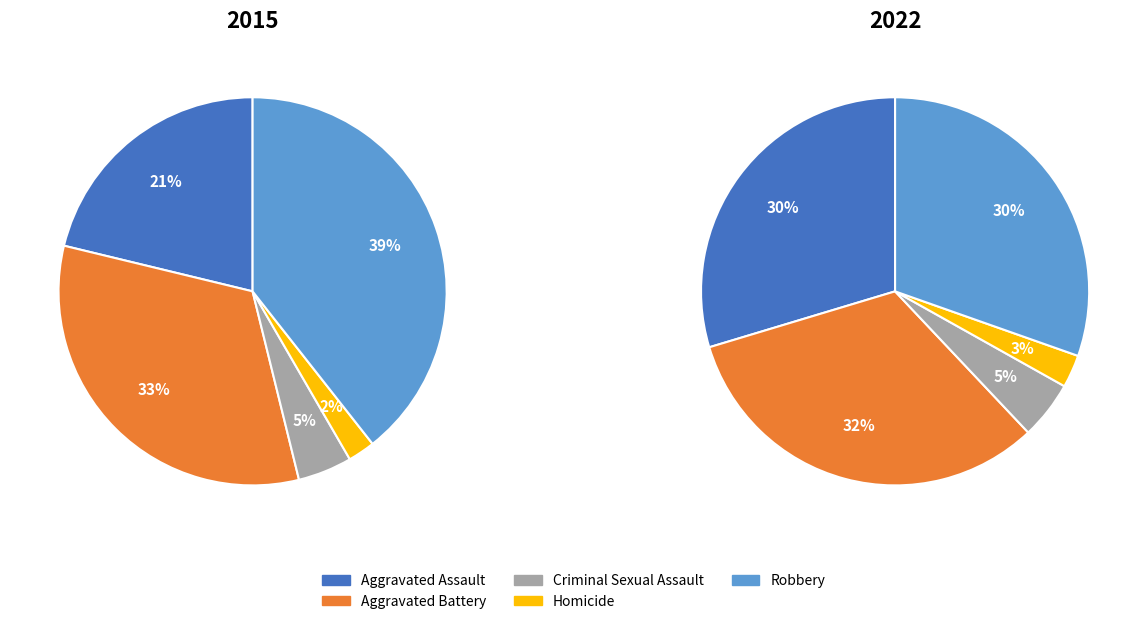

The Homicide slice represents 2% of the pie. True or false?

True